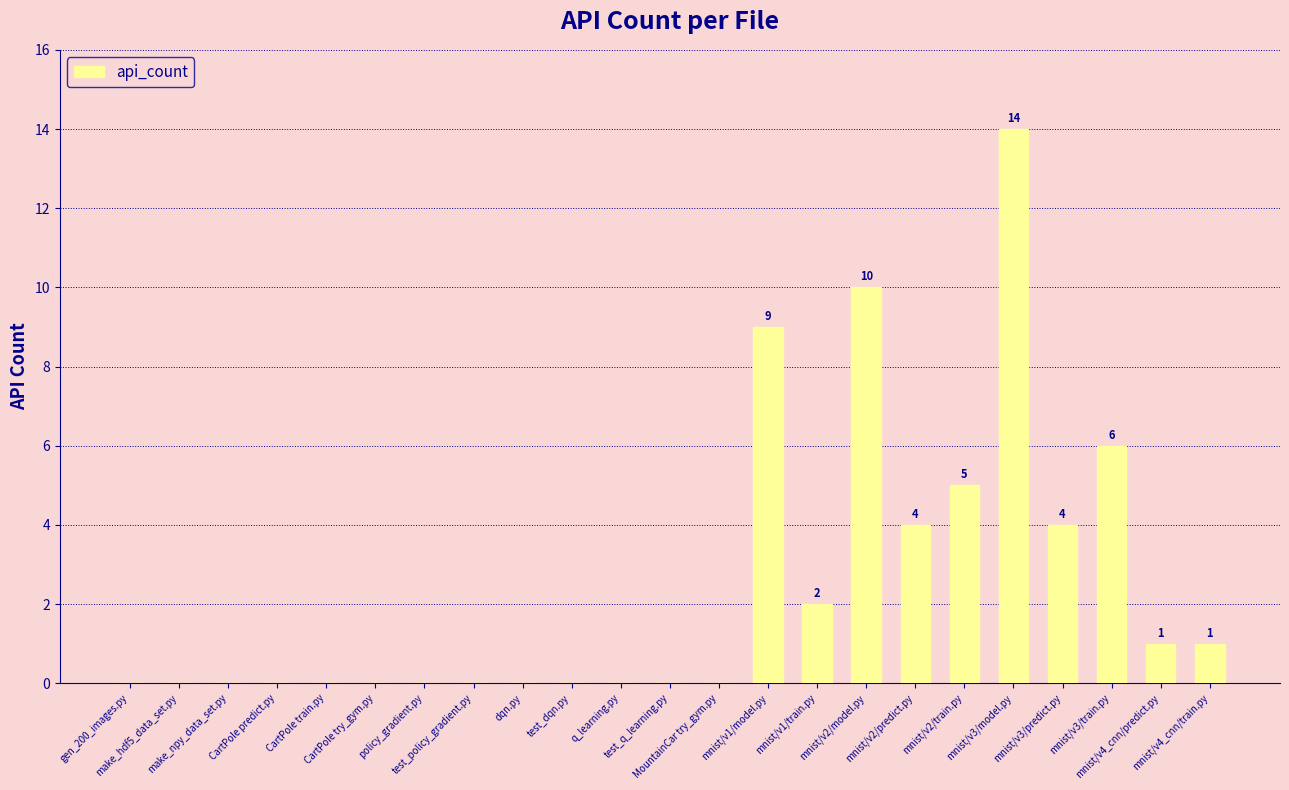

Reading left to right, what are all the values shown in this chart?

0	0	0	0	0	0	0	0	0	0	0	0	0	9	2	10	4	5	14	4	6	1	1